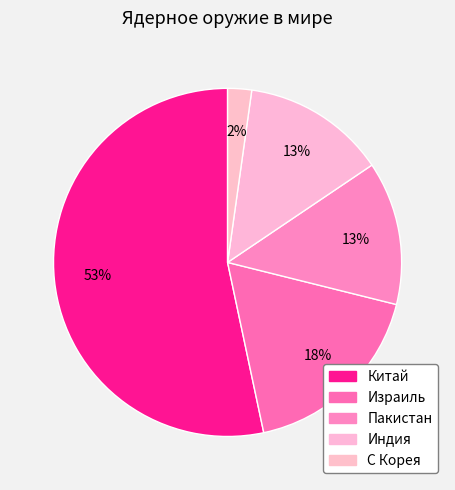

How many segments does this pie chart have?

5